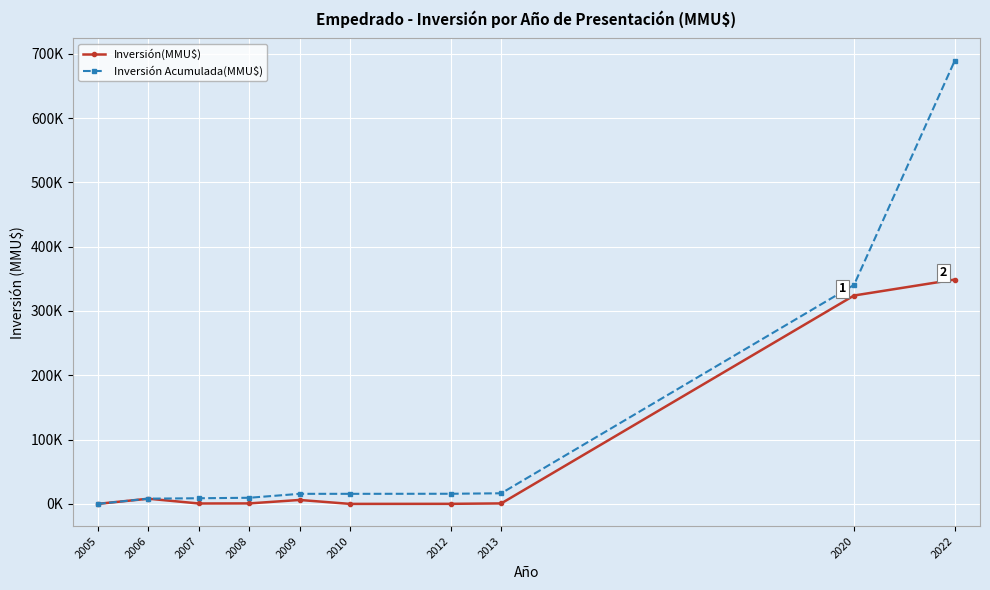

True or false: Inversión(MMU$) and Inversión Acumulada(MMU$) intersect in this chart.

False